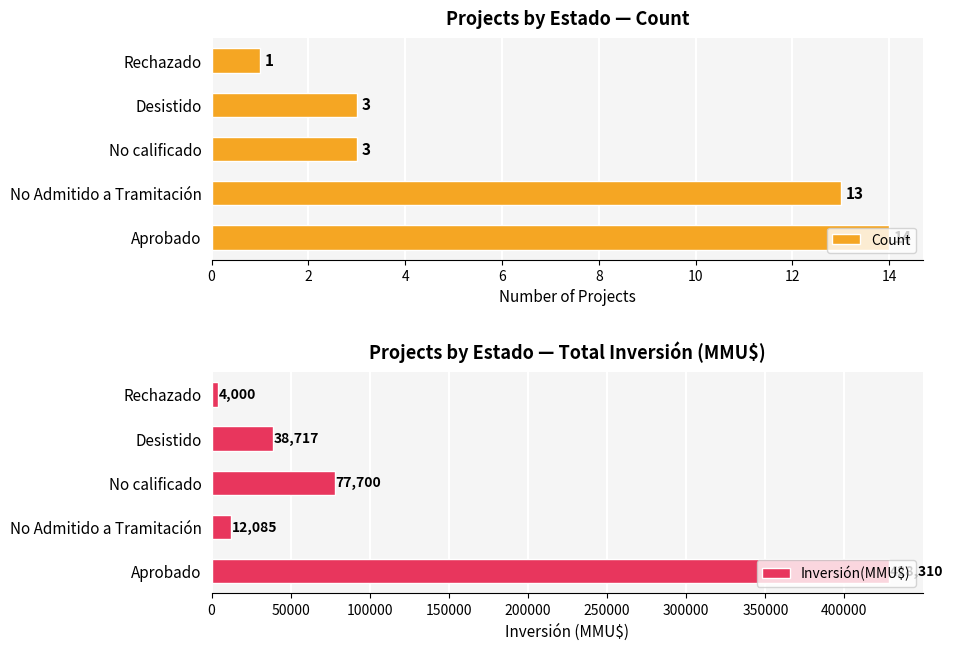

What is the approximate value of Count at Desistido?

3